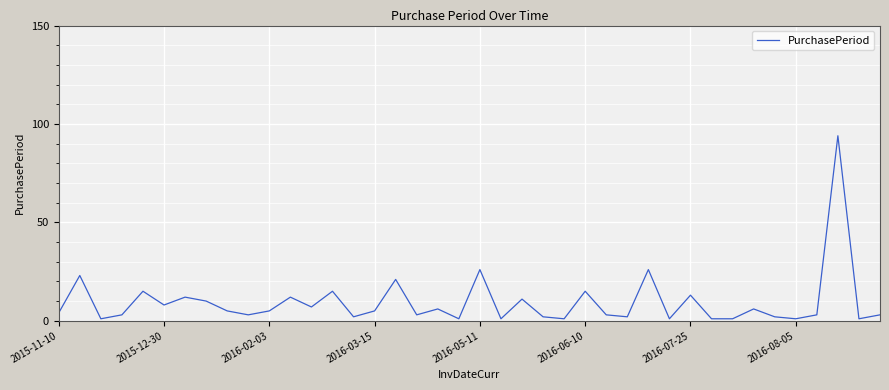

What is the greatest value displayed?

94